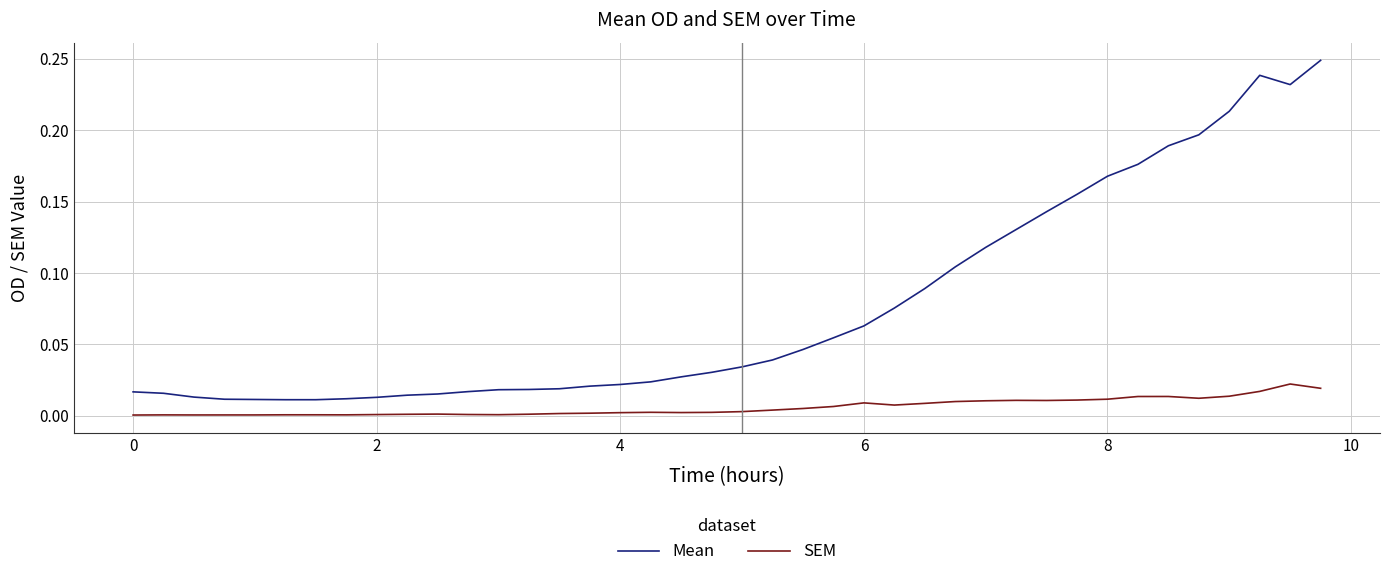

Which series has the widest spread of values?

Mean